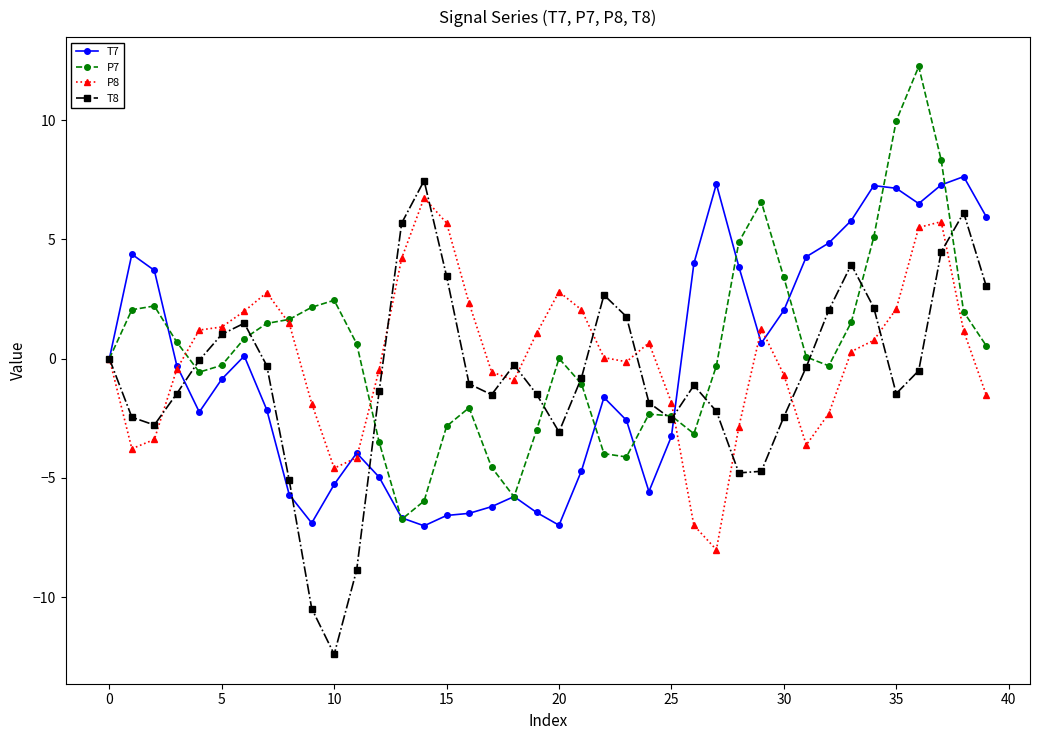

What is the difference between the second highest and second lowest values in the P7 series?

15.9